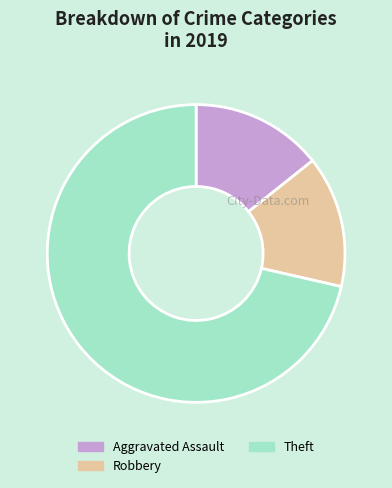

Is it true that Robbery is 14% of the pie?

True